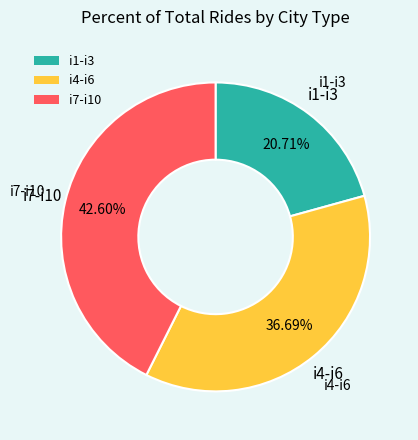

Rank the categories by value from lowest to highest.

i1-i3, i4-i6, i7-i10